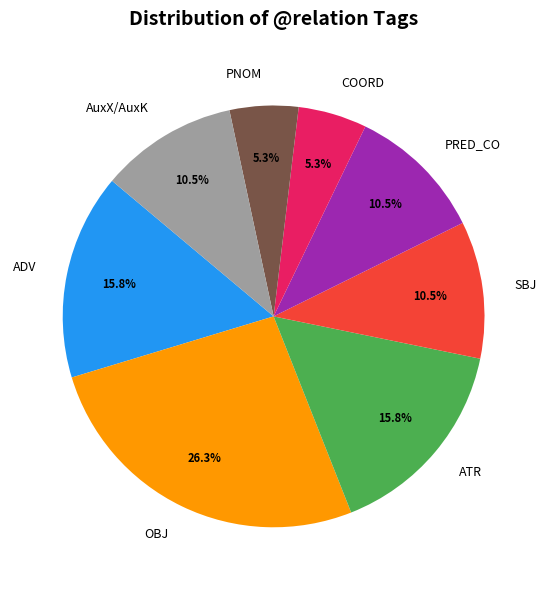

To the nearest percent, what is the average slice percentage?

12%